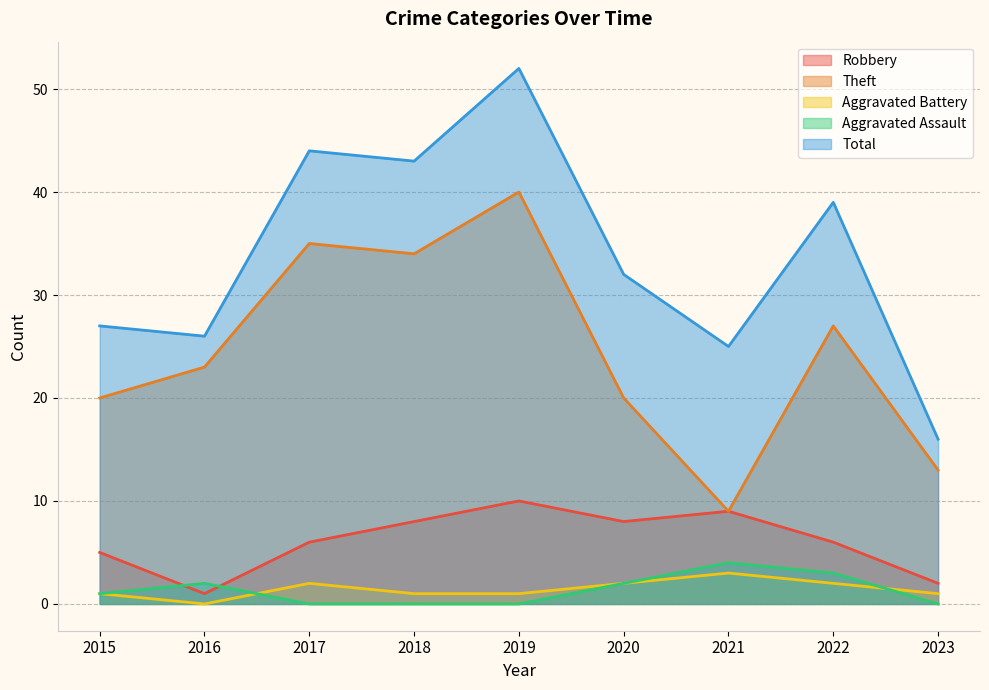

Is the value of Aggravated Assault at 2015 greater than the value of Total at 2023?

No